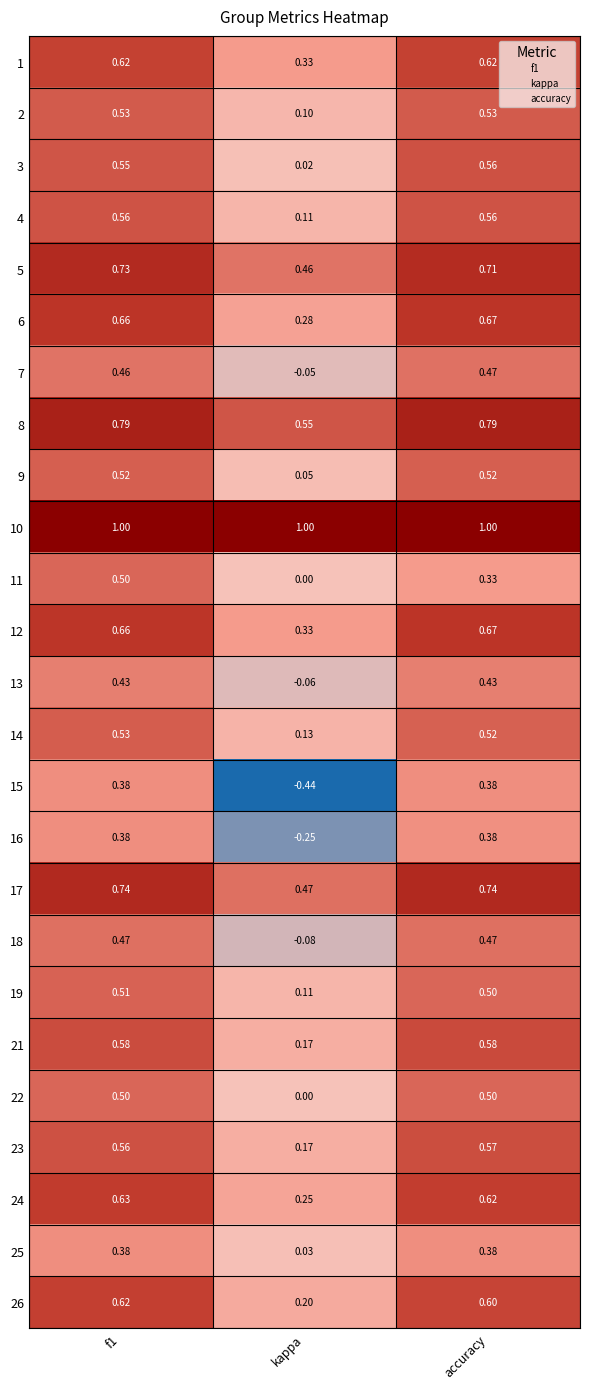

What is the total value across all series at kappa?

3.9